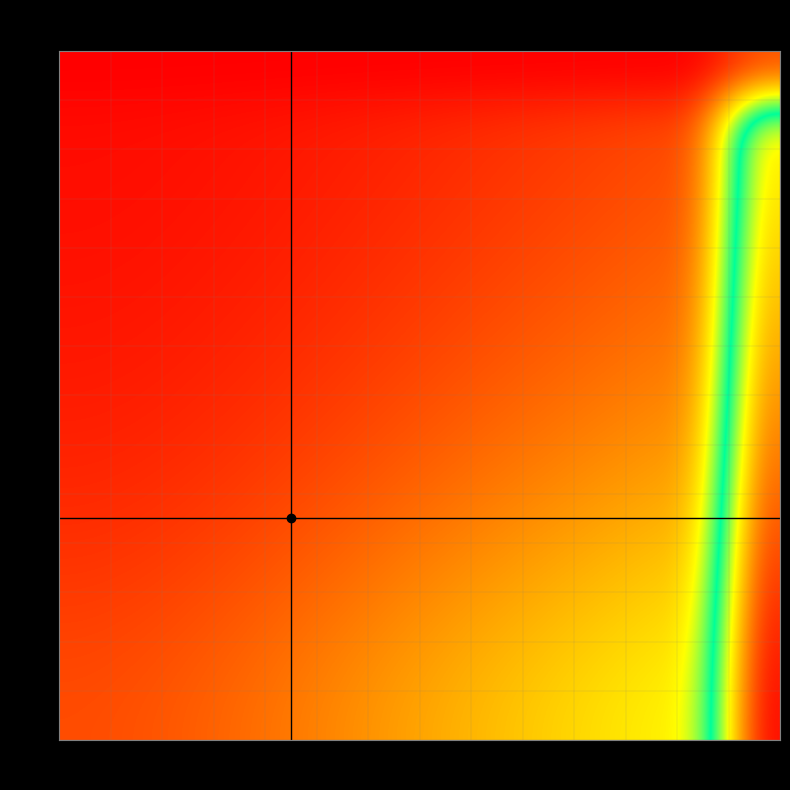

Which has a higher value, 1.75 or 1.25?

1.75